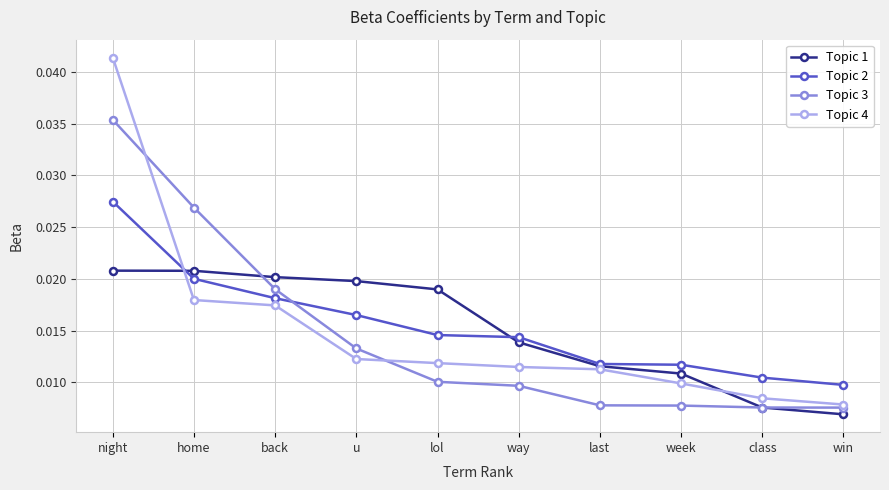

Is this an area chart (filled region under the line)?

No